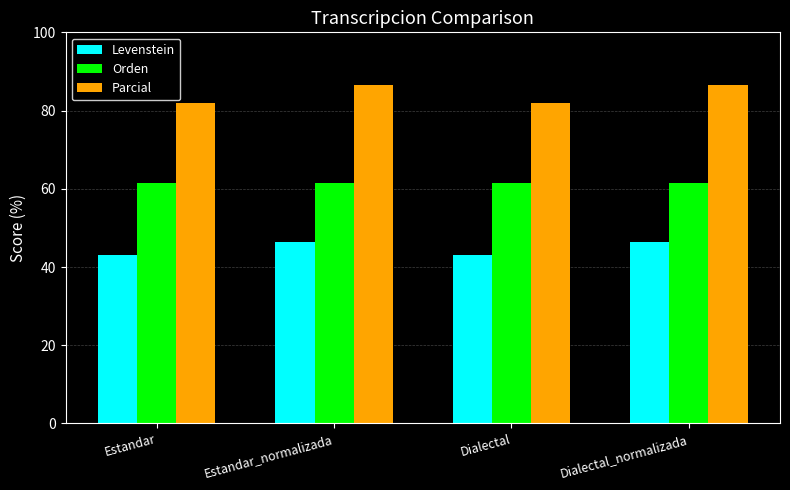

What is the maximum value for Parcial?

86.5